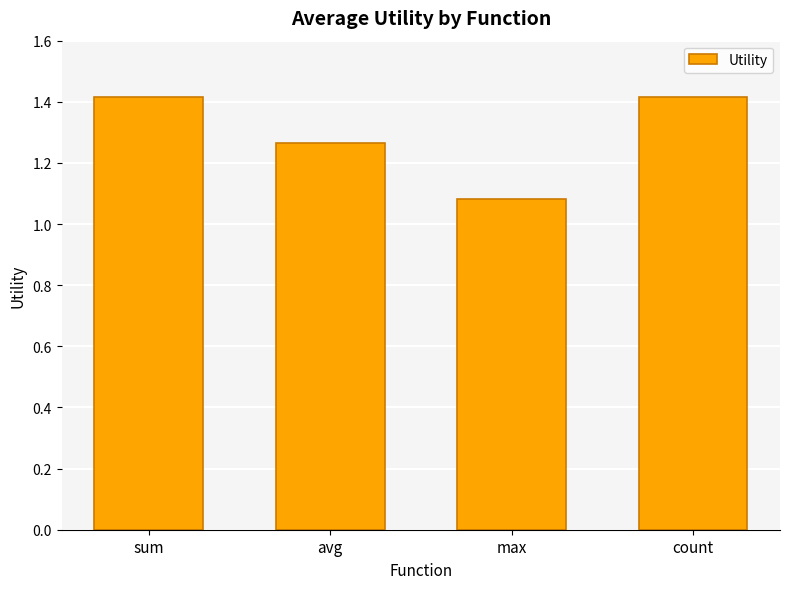

What is the difference between the second highest and second lowest values?

0.1